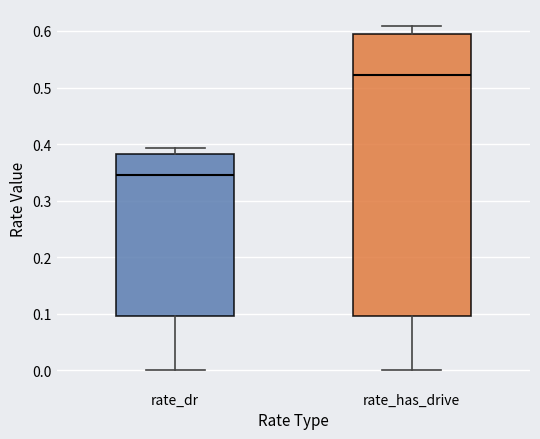

Reading left to right, transcribe this box plot: for each box, give where its median line is, the range the box spans, and where its two whiskers end, as read against the y-axis. The values are not printed on the chart, so give them approximately, as read against the axis.

rate_dr: median 0.34, box 0.10 to 0.38, whiskers 0.00 to 0.39
rate_has_drive: median 0.52, box 0.10 to 0.59, whiskers 0.00 to 0.61